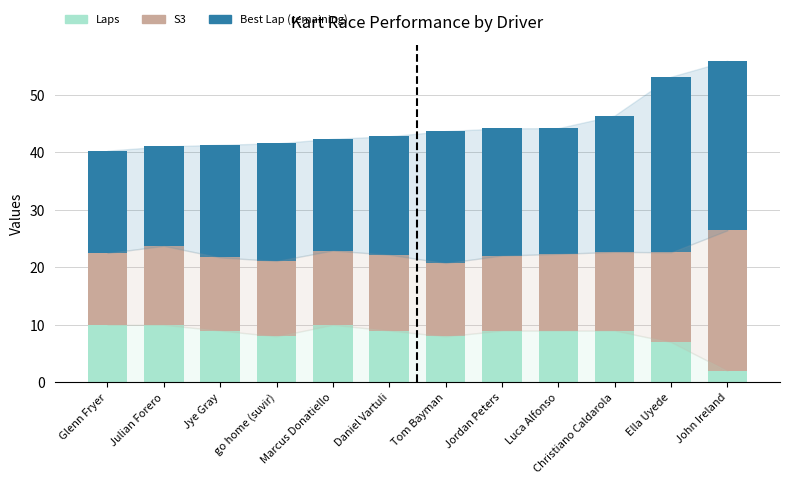

What is the difference between the maximum and minimum values in the Laps series?

8.0